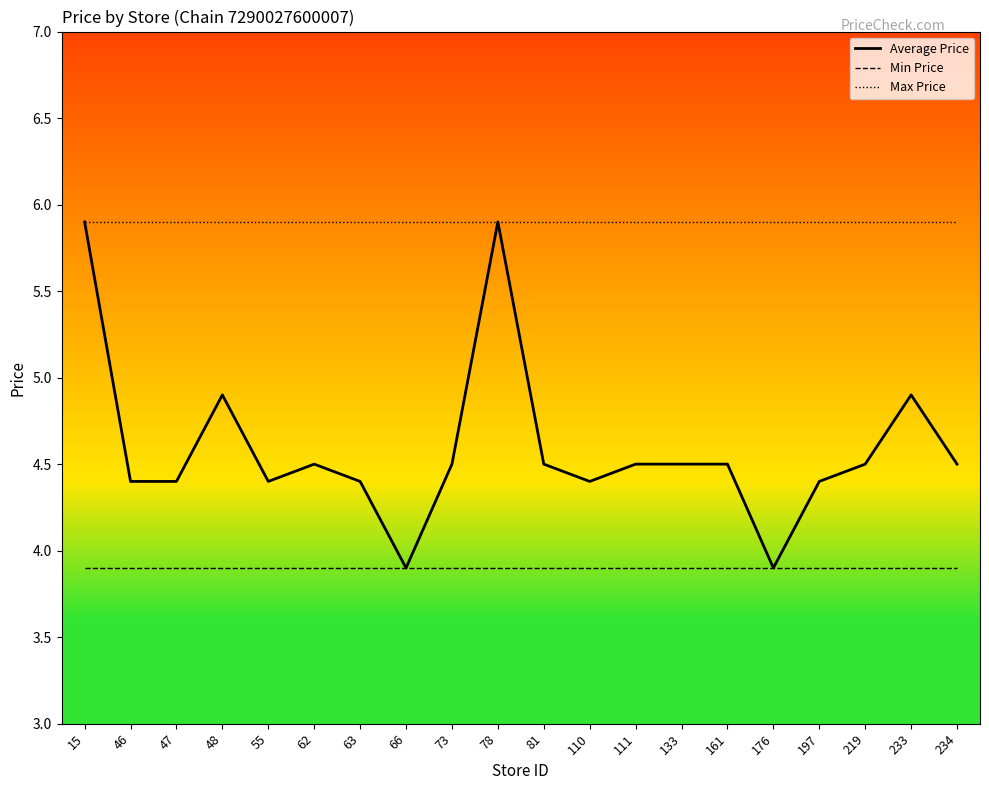

Which series has the widest spread of values?

Average Price